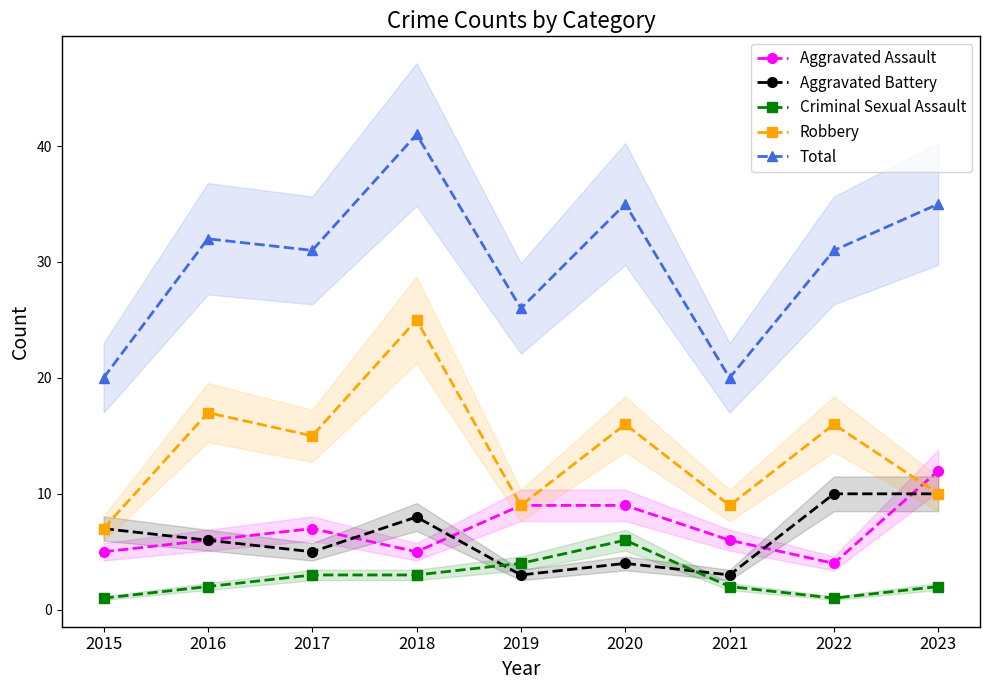

How many interior local peaks does the Total series have?

3